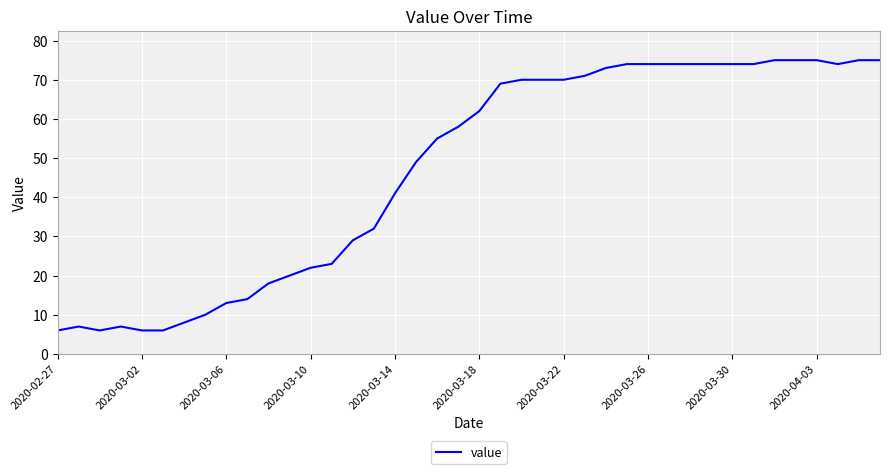

What is the maximum value shown in the chart?

75